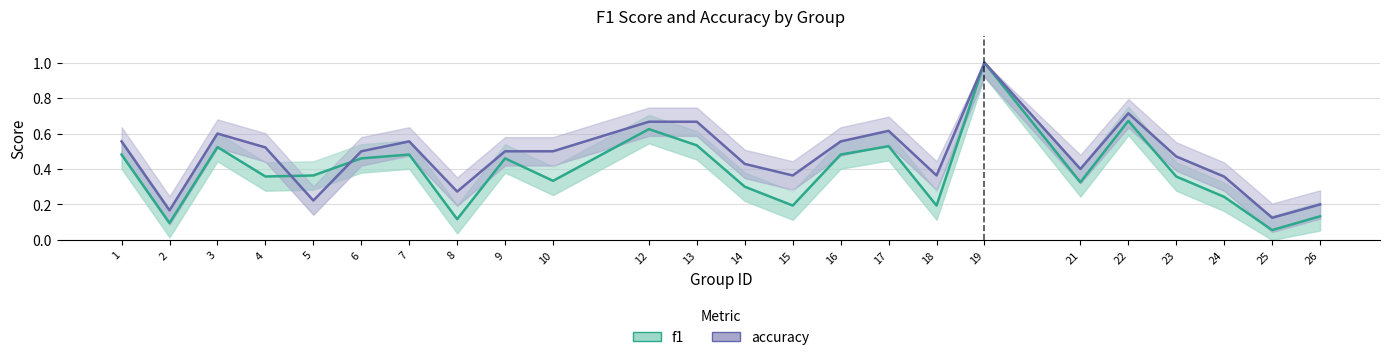

Does the chart have visible grid lines?

Yes